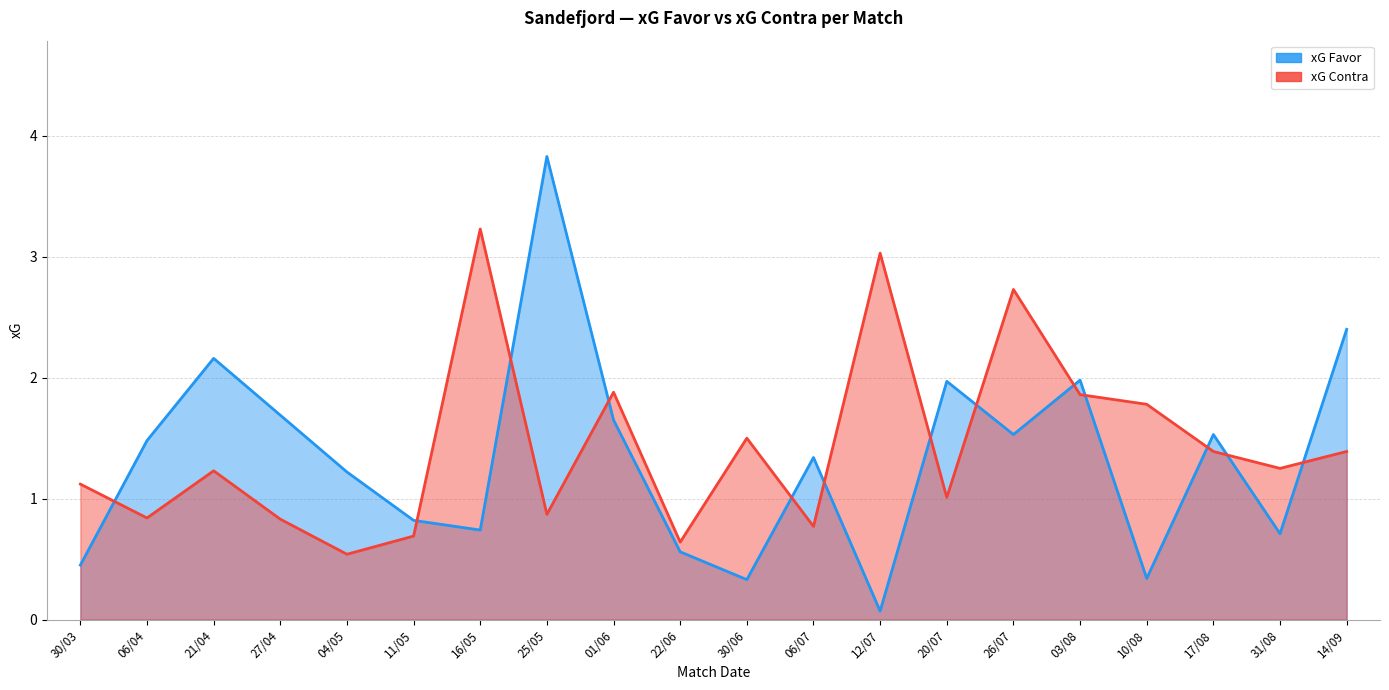

At which category does xG Favor reach its first local peak?

21/04